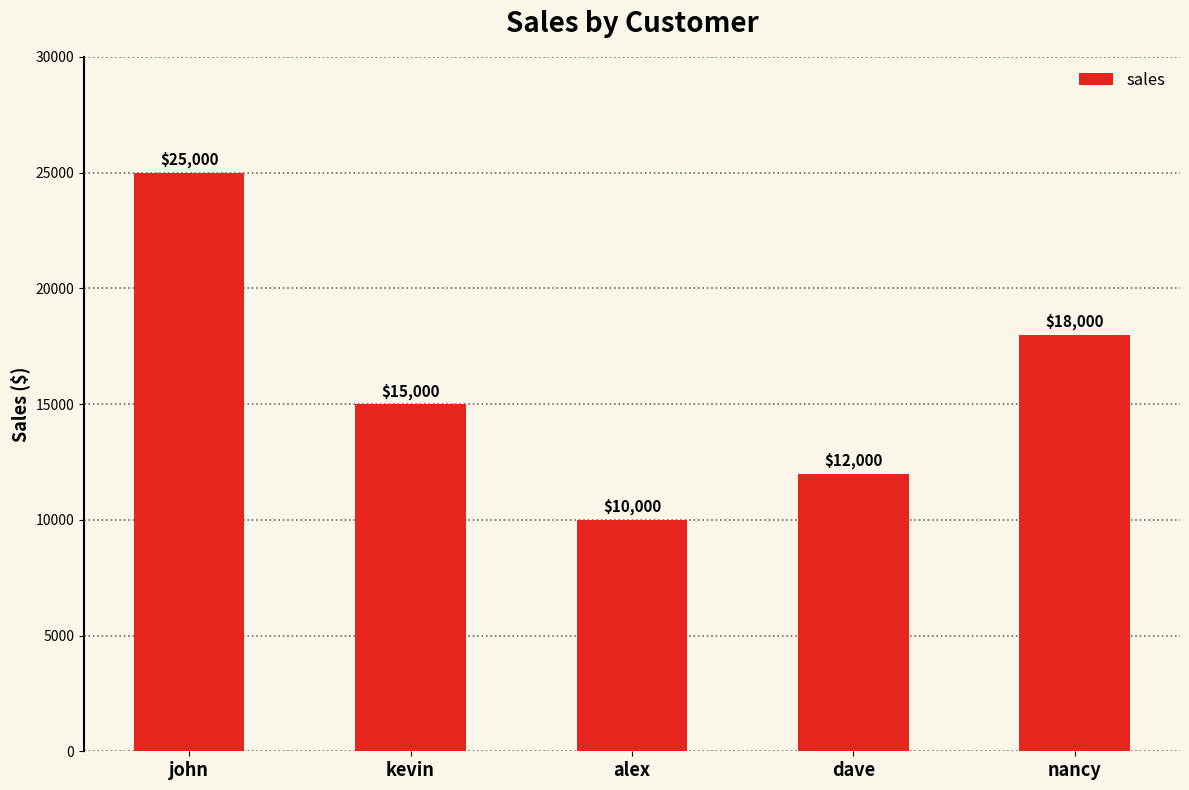

What is the difference between the values at alex and dave?

2000